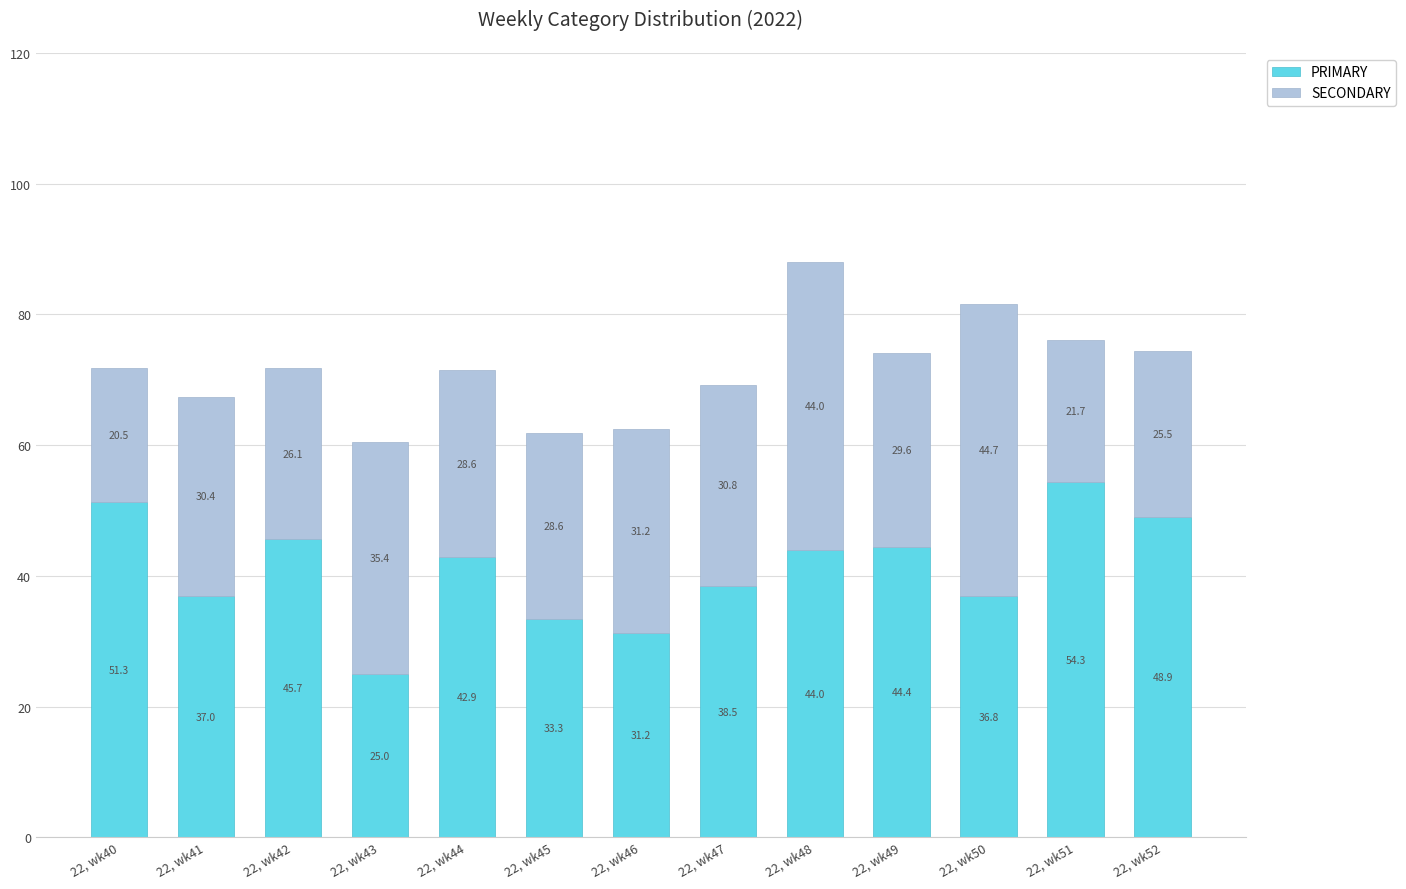

What is the sum of the PRIMARY values at 22, wk51 and 22, wk44?

97.2